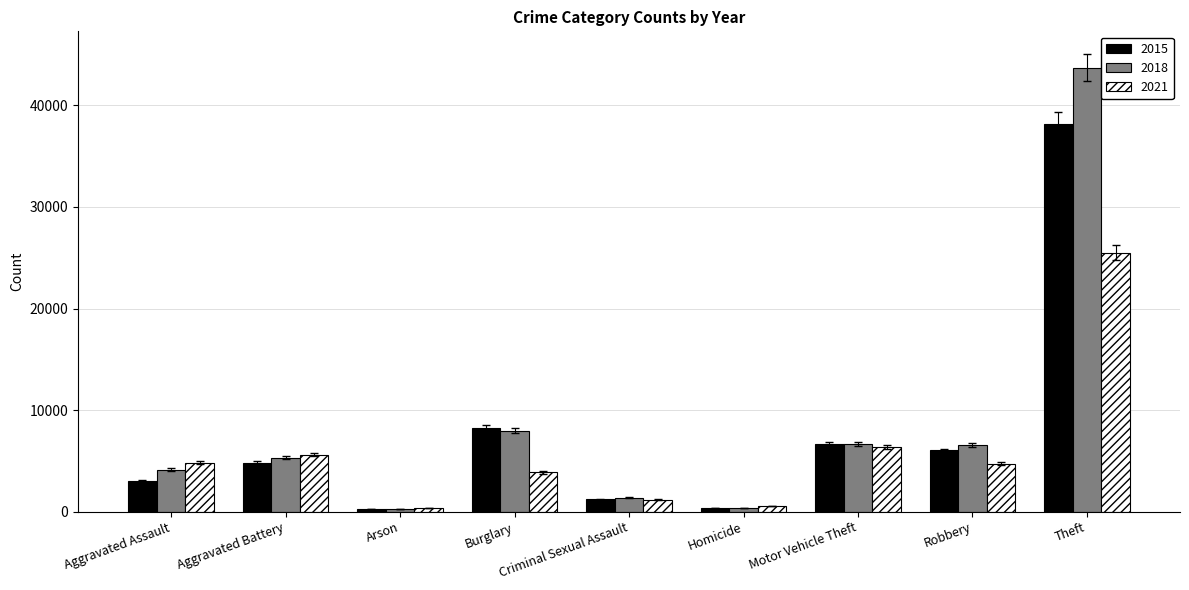

What is the sum of all 2018 values?

76405